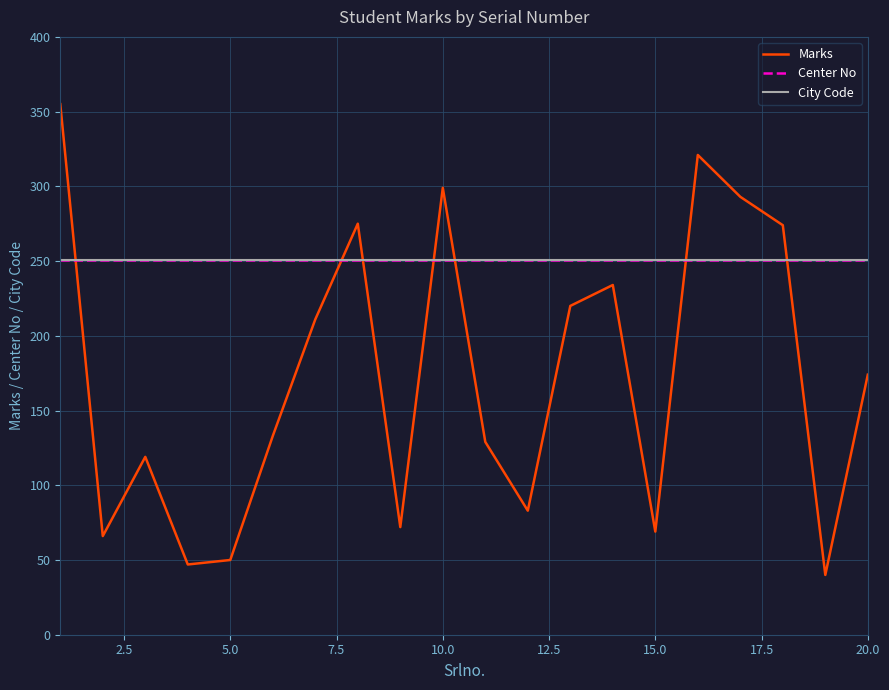

After their last crossing, which series has the higher values: Marks or City Code?

City Code